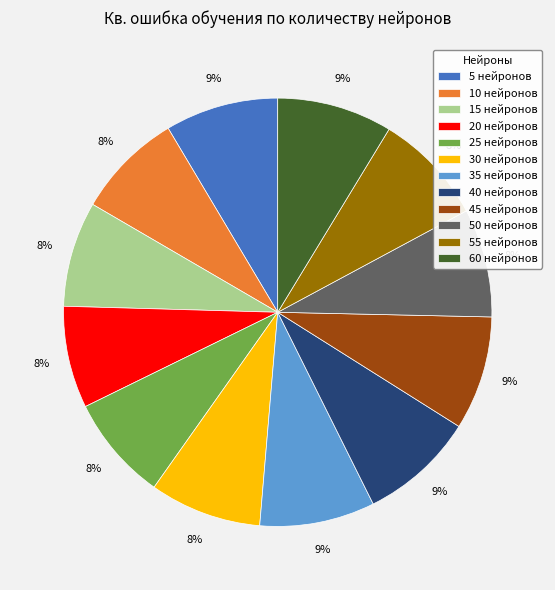

How many segments does this pie chart have?

12